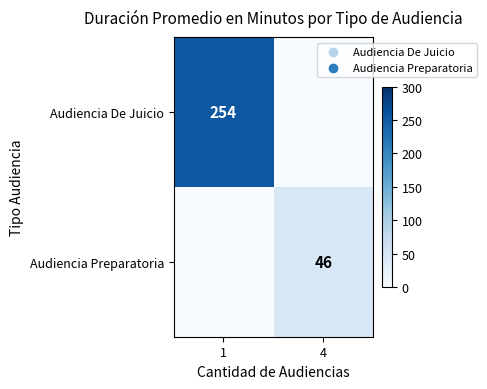

The Audiencia Preparatoria series shows 46 at 4. True or false?

True